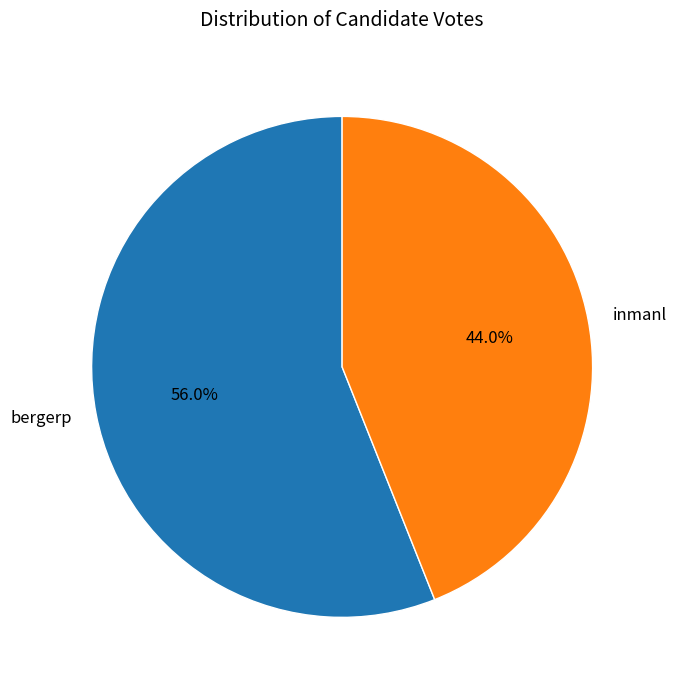

To the nearest percent, what is the combined percentage of bergerp and inmanl?

100%